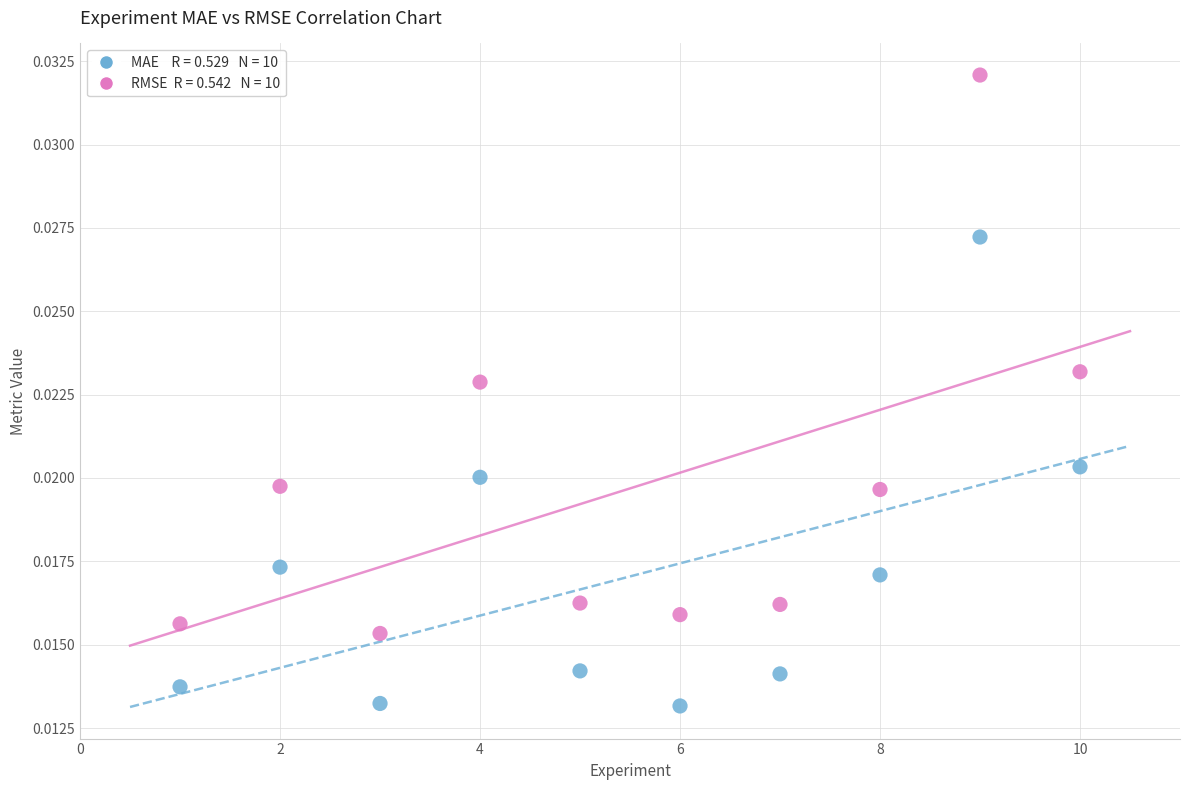

Across all data points, what is the range of X values (max minus min)?

9.0